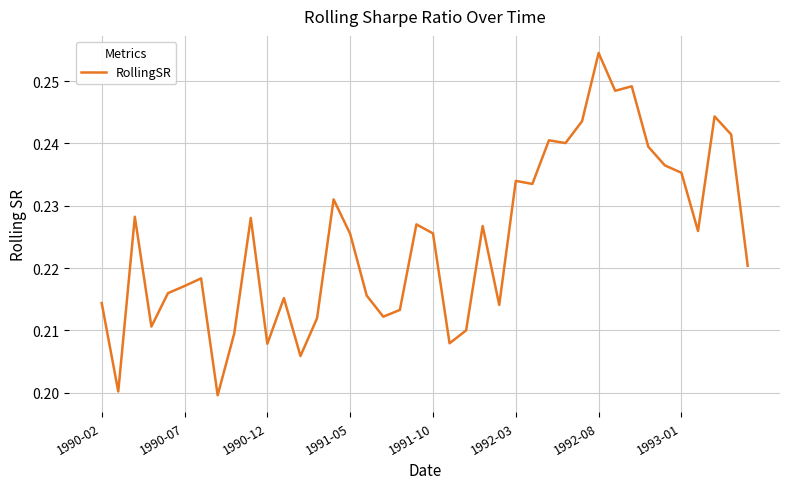

What is the difference between the maximum and minimum values?

0.1